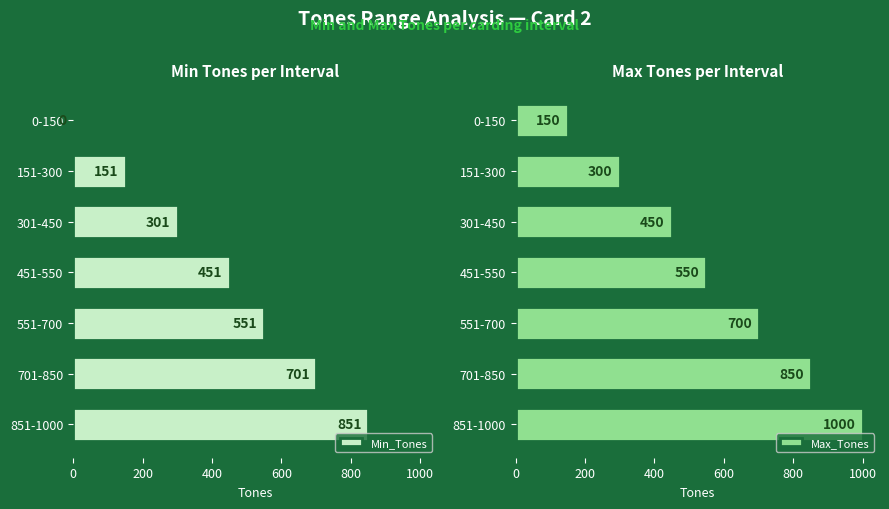

How many Min_Tones values are between 151 and 701?

5